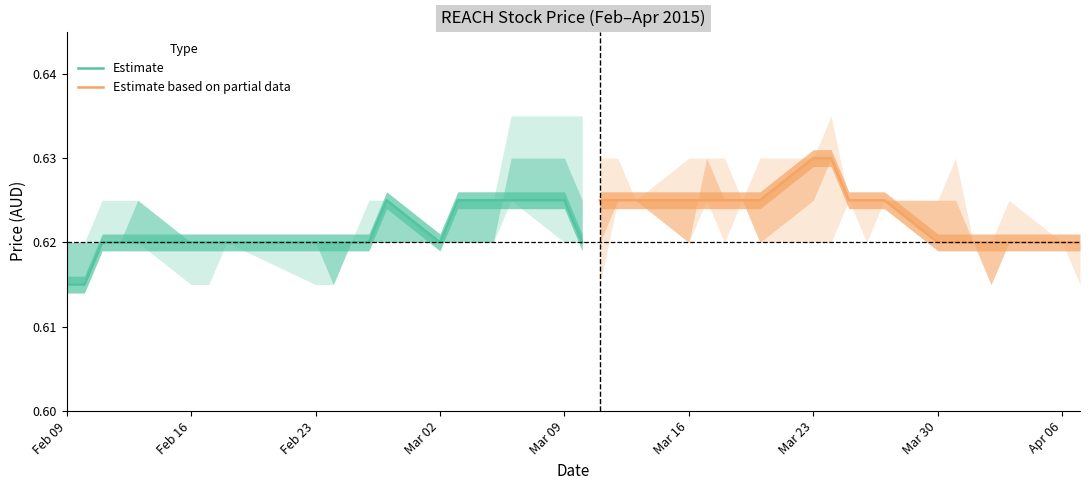

True or false: Estimate has a value of 0.4 at Mar 09.

False